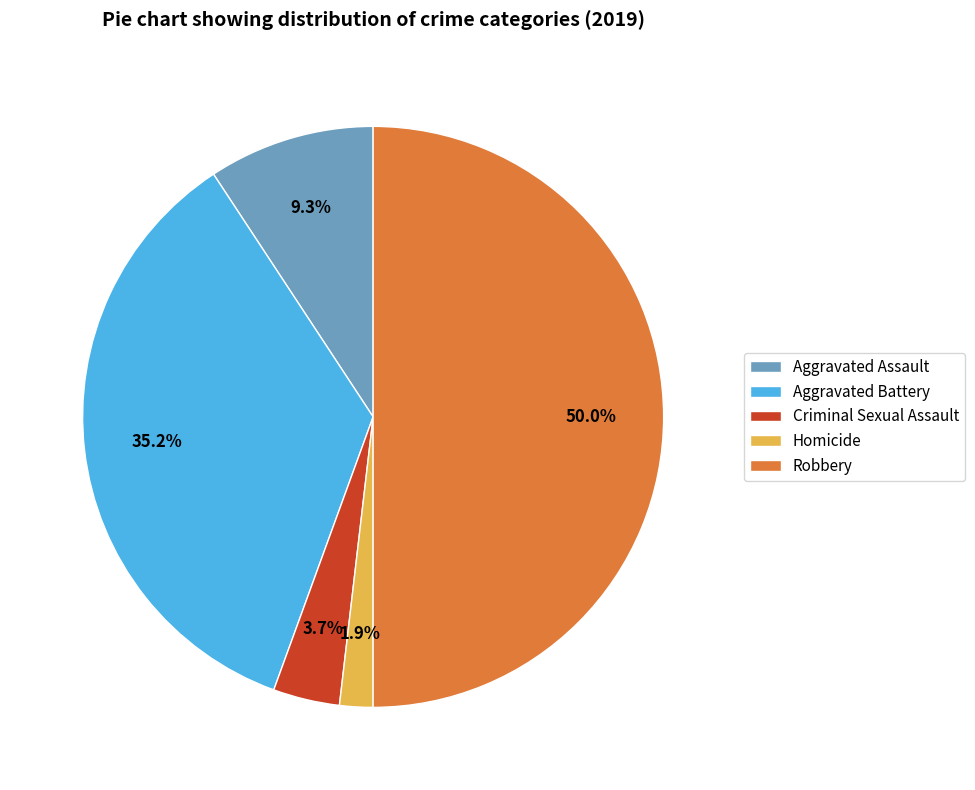

Which slice is the smallest?

Homicide